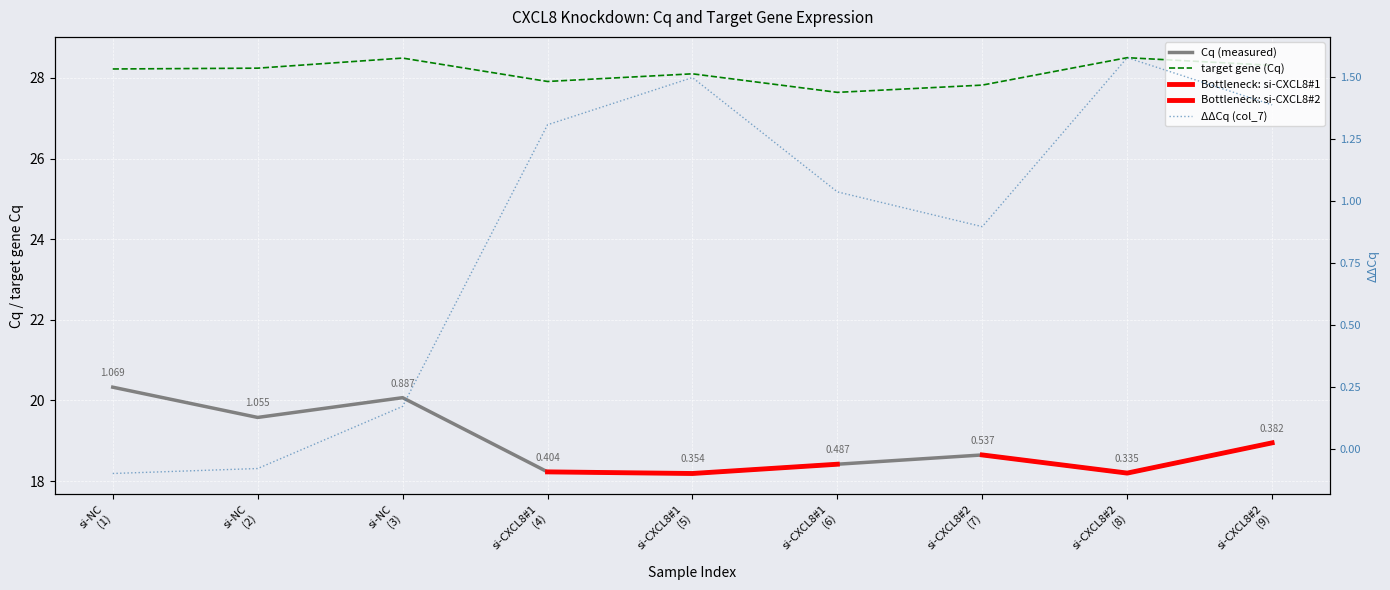

How many data points in target gene are less than 28?

3